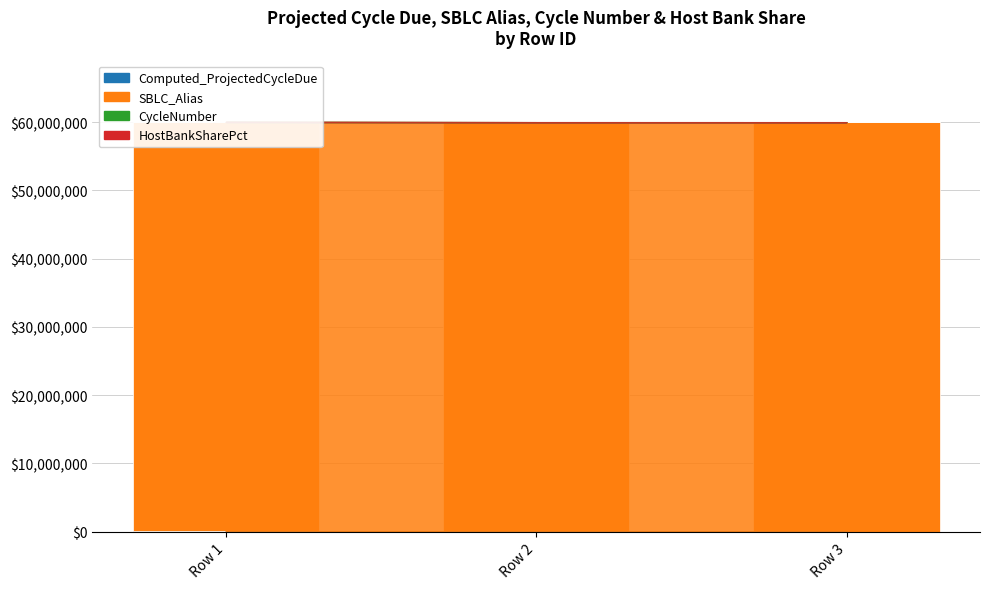

List the labels in order of HostBankSharePct value, smallest first.

Row 1, Row 2, Row 3